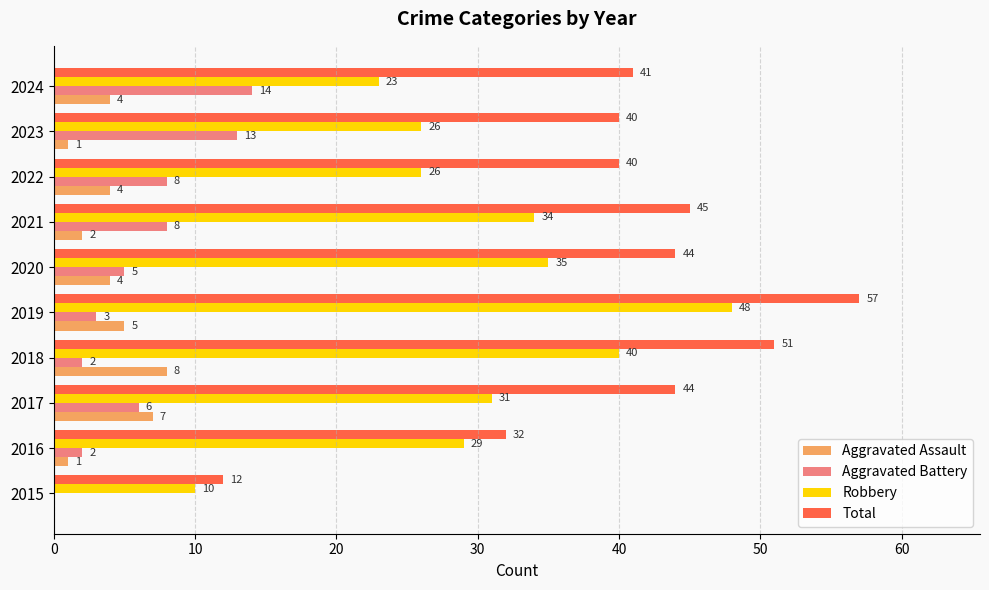

At which category is the sum across all series the highest?

2019